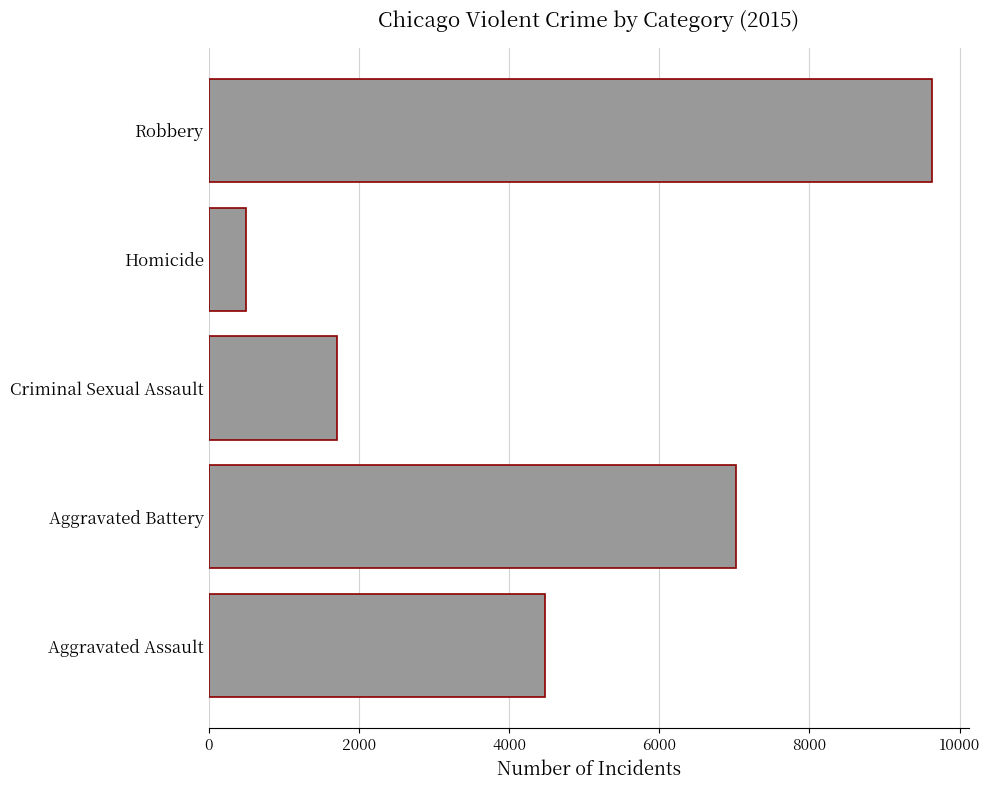

True or false: the data shows 4480 at Aggravated Assault.

True